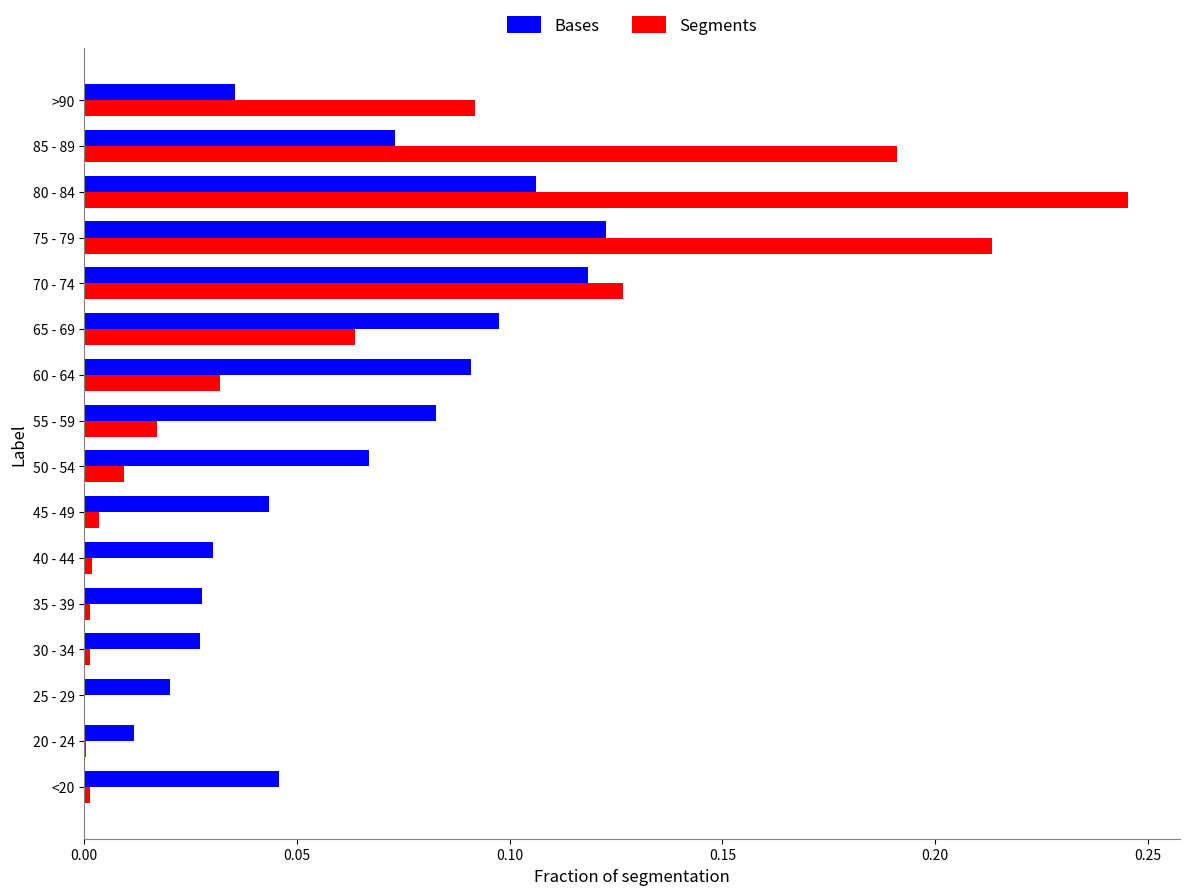

Is it true that Bases equals 0.0 at >90?

True